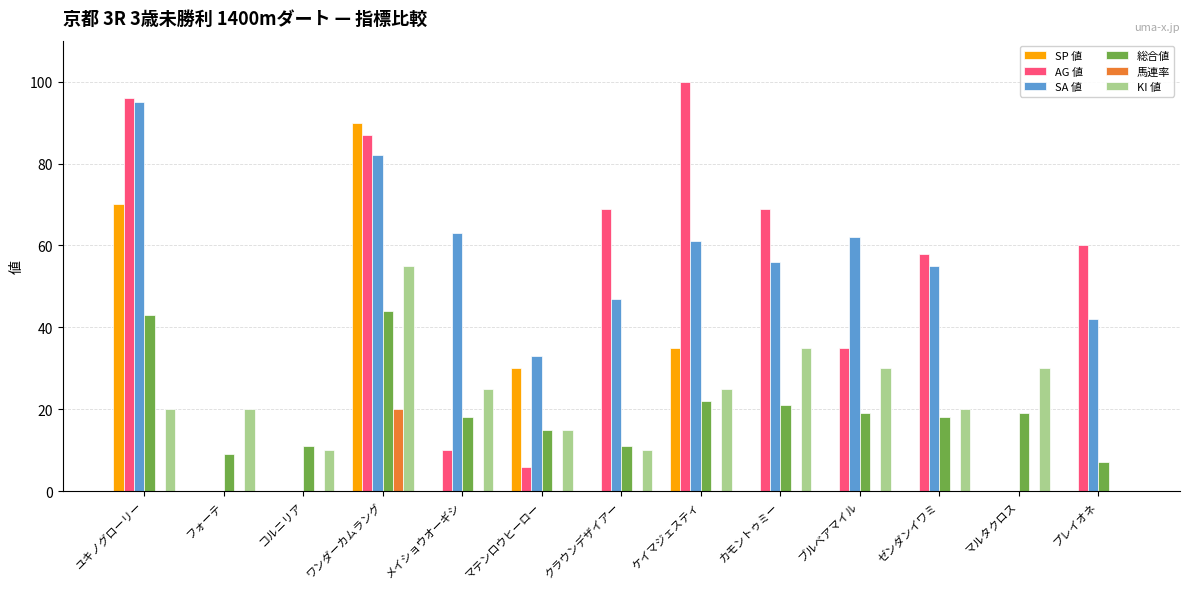

What is the difference between the SA 値 values at カモントゥミー and ワンダーカムラング?

26